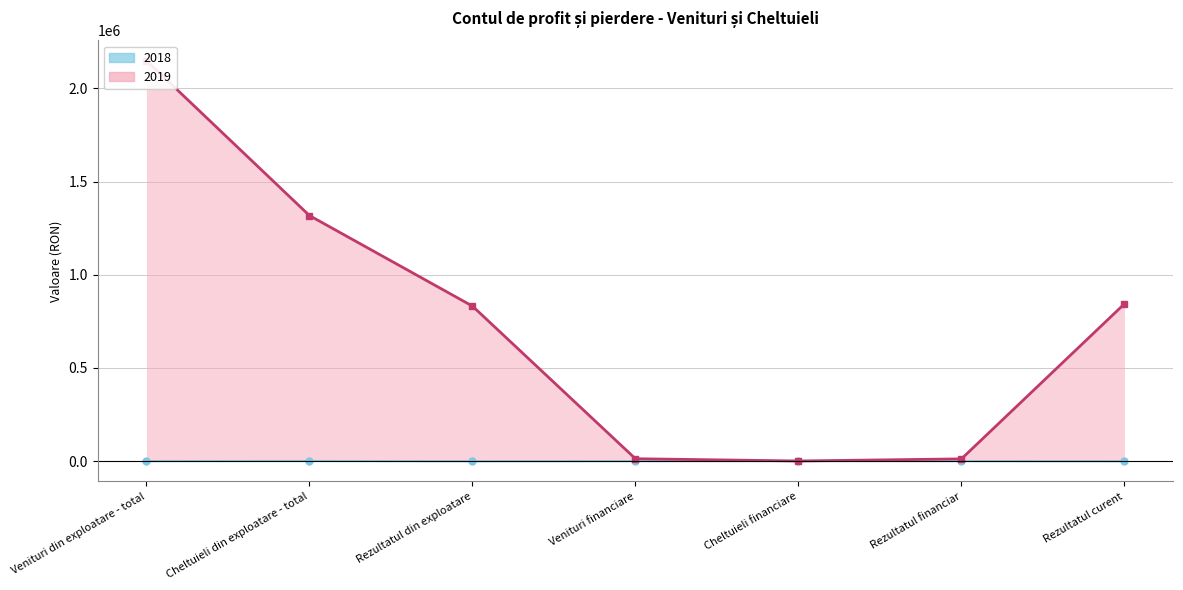

Count the number of categories in the chart.

7